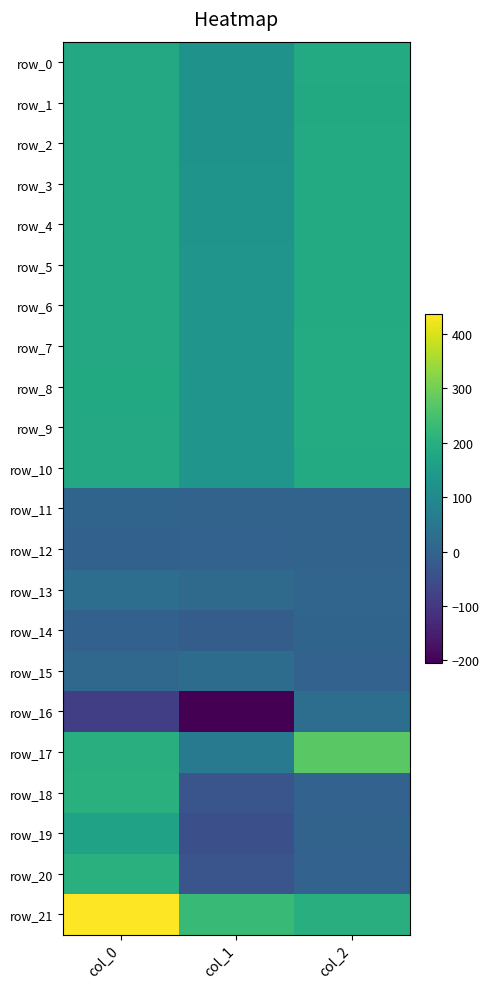

Which series has the largest total across all categories?

row_21